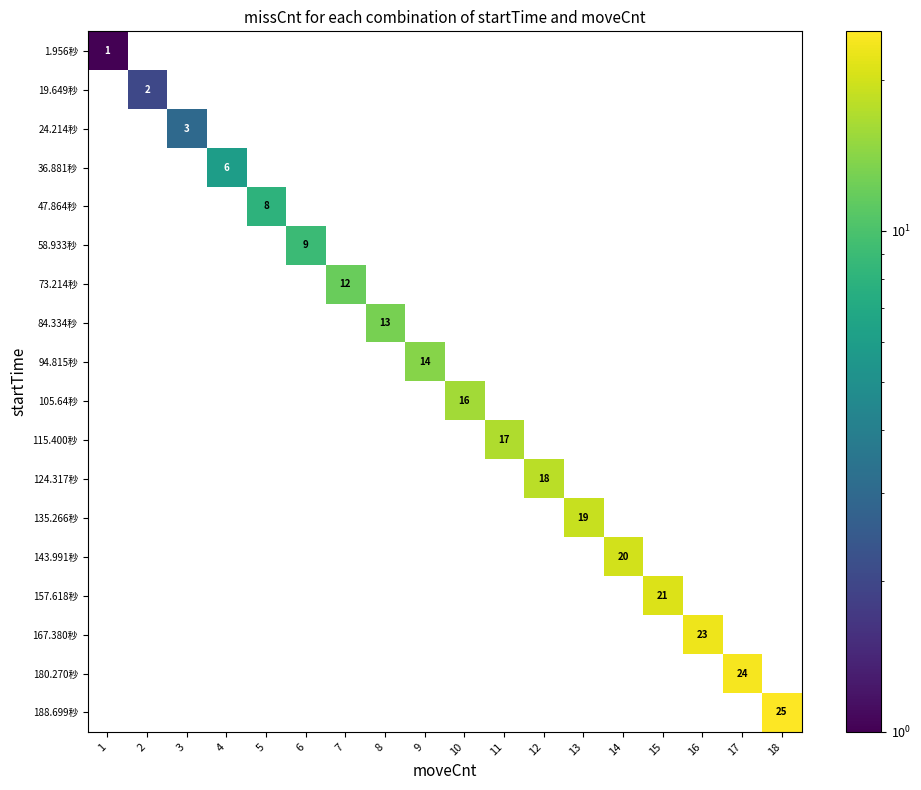

List the labels in order of 1.956秒 value, largest first.

1, 2, 3, 4, 5, 6, 7, 8, 9, 10, 11, 12, 13, 14, 15, 16, 17, 18